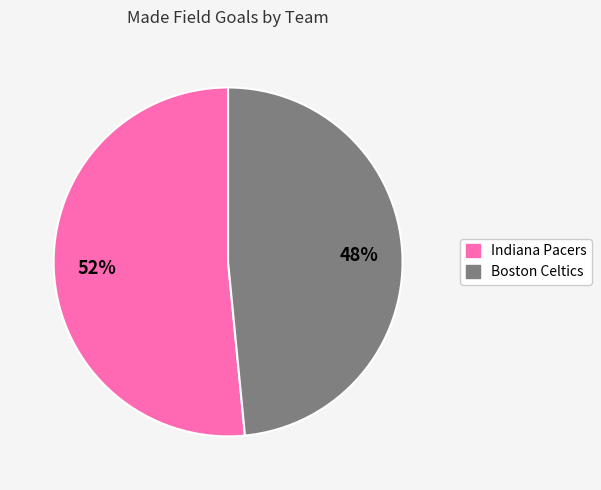

To the nearest percent, what is the average slice percentage?

50%